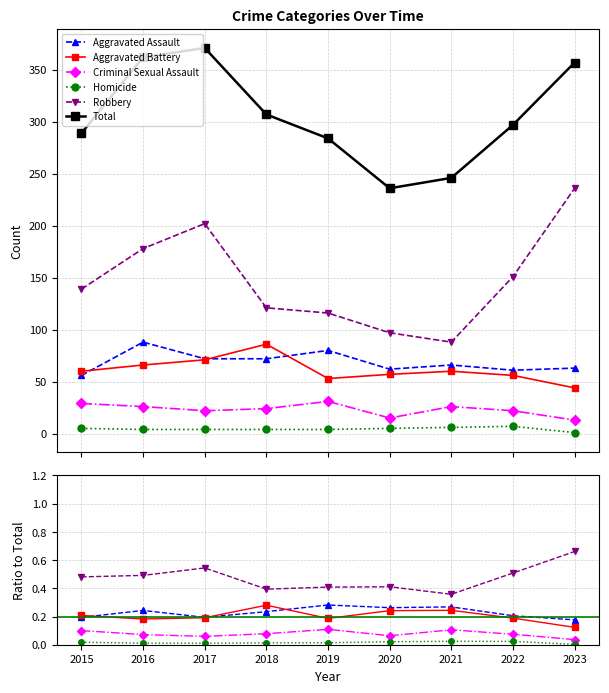

What is the sum of all Criminal Sexual Assault values?

0.7